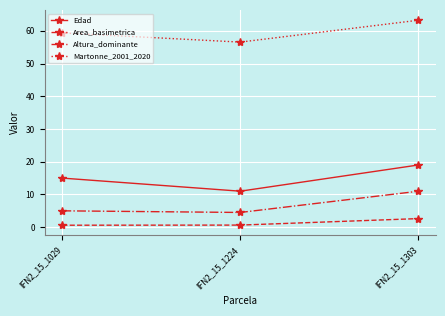

What is the total value across all series at IFN2_15_1224?

72.7